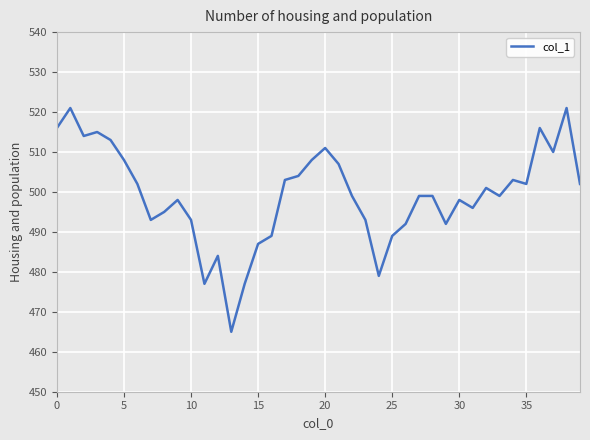

What is the greatest value displayed?

521